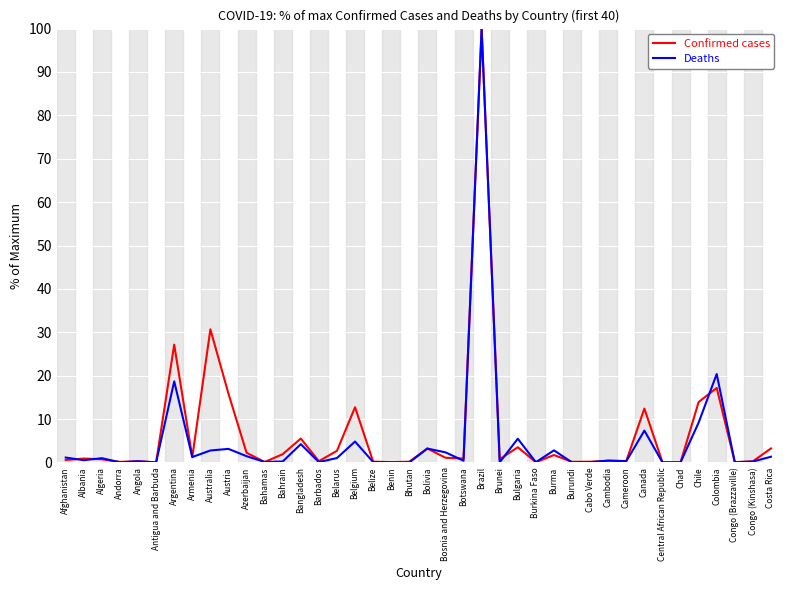

True or false: Confirmed cases has more than 0 interior local peaks.

True